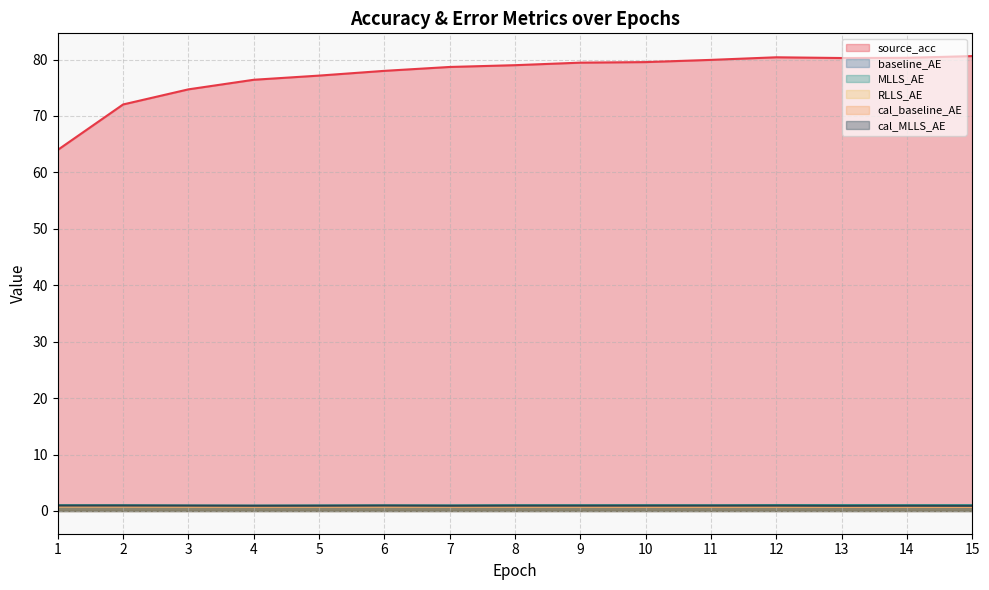

Reading left to right, list all the values displayed in this chart.

source_acc: 1=64.0	2=72.0	3=74.7	4=76.4	5=77.2	6=78.0	7=78.7	8=79.0	9=79.5	10=79.6	11=79.9	12=80.4	13=80.3	14=80.3	15=80.6
baseline_AE: 1=0.8	2=0.8	3=0.7	4=0.7	5=0.7	6=0.7	7=0.7	8=0.7	9=0.8	10=0.7	11=0.7	12=0.7	13=0.7	14=0.7	15=0.7
MLLS_AE: 1=1.0	2=1.0	3=1.0	4=0.9	5=1.0	6=1.0	7=1.0	8=1.0	9=1.0	10=1.0	11=1.0	12=1.0	13=1.0	14=1.0	15=1.0
RLLS_AE: 1=0.8	2=0.8	3=0.8	4=0.8	5=0.8	6=0.8	7=0.8	8=0.8	9=0.8	10=0.8	11=0.8	12=0.8	13=0.8	14=0.8	15=0.7
cal_baseline_AE: 1=0.8	2=0.8	3=0.8	4=0.7	5=0.8	6=0.8	7=0.7	8=0.7	9=0.8	10=0.7	11=0.7	12=0.8	13=0.7	14=0.7	15=0.7
cal_MLLS_AE: 1=1.0	2=1.0	3=0.9	4=0.9	5=0.9	6=1.0	7=0.9	8=0.9	9=0.9	10=0.9	11=0.9	12=0.9	13=0.9	14=0.9	15=0.9